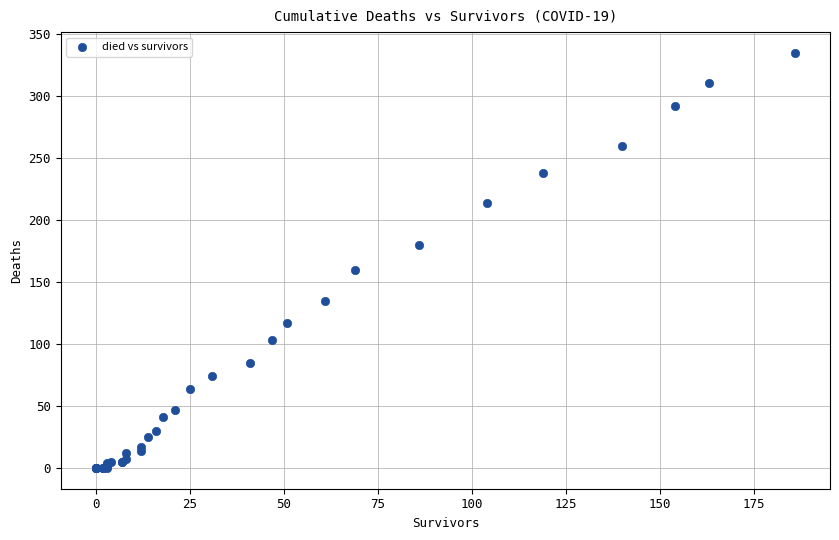

What Y value in the scatter plot is closest to 167?

160